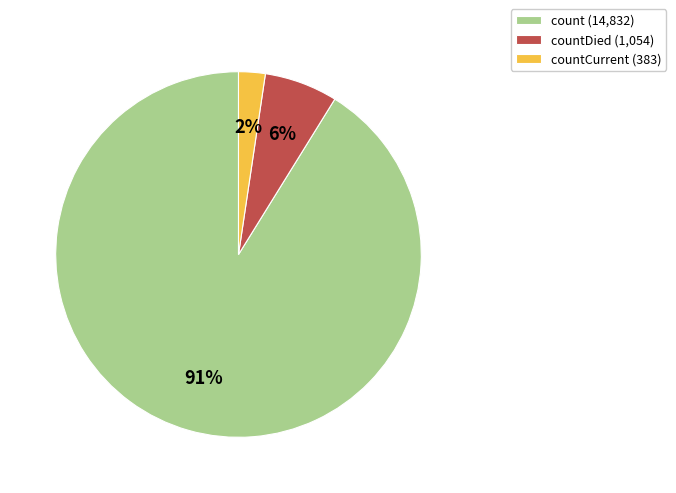

The count (14,832) slice represents 82% of the pie. True or false?

False